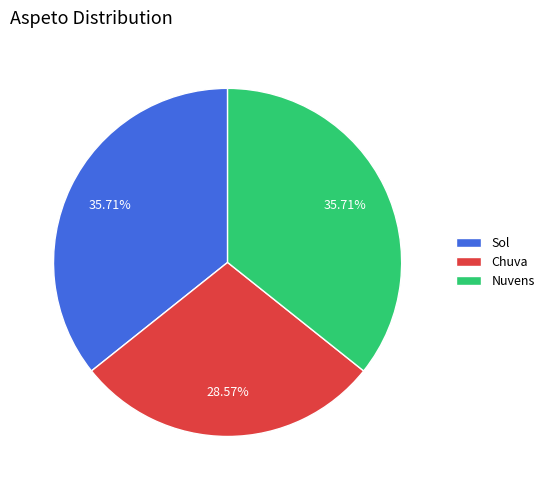

To the nearest percent, what is the difference between the largest and smallest slice percentages?

7%